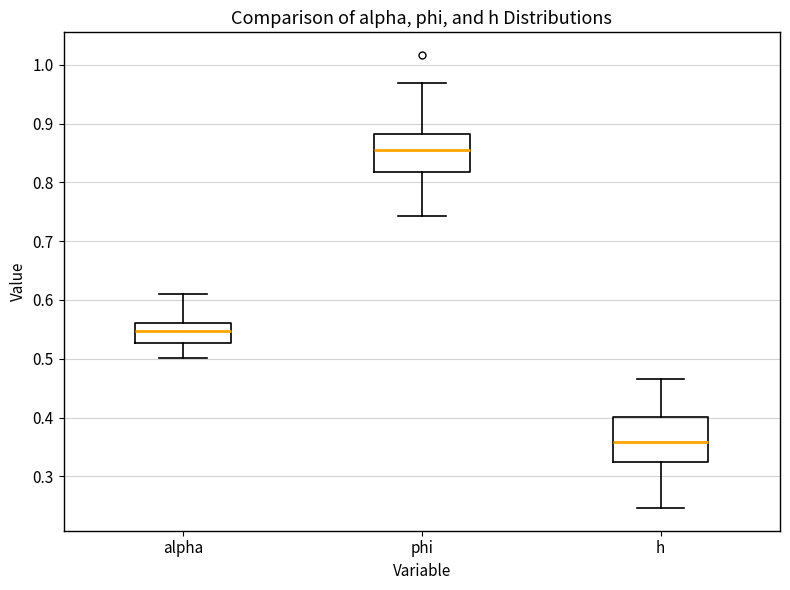

Which box is the tallest, from its lower edge to its upper edge?

h